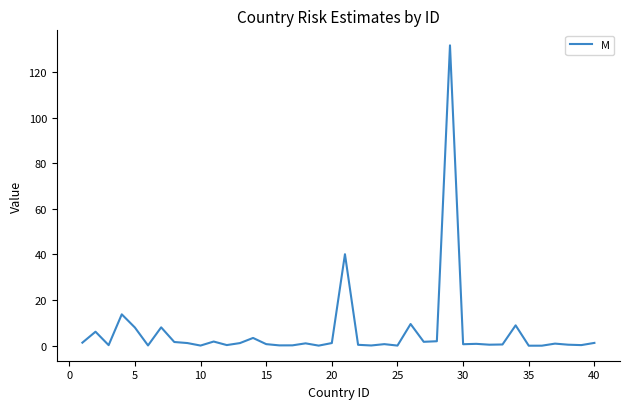

What is the greatest value displayed?

131.6